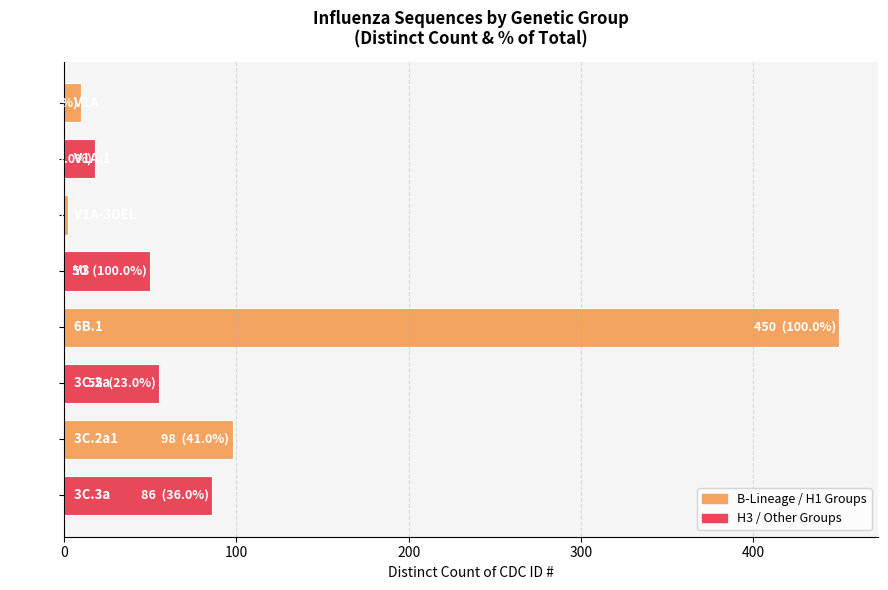

What is the average value?

96